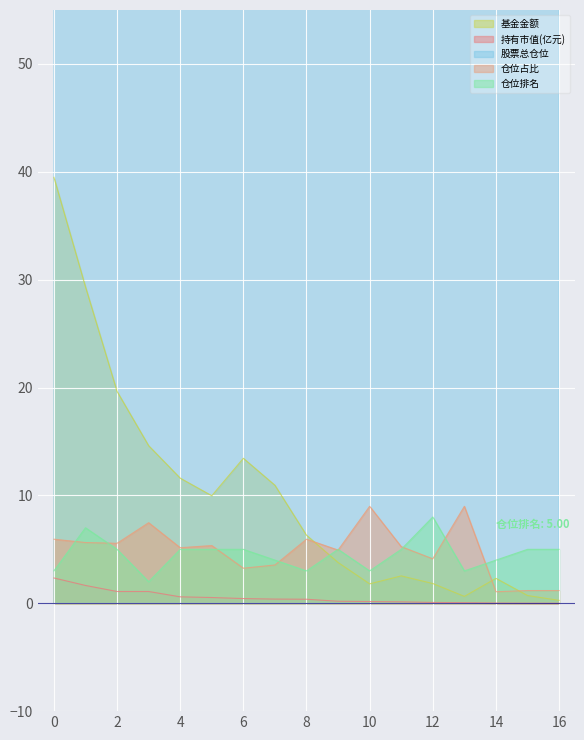

True or false: 仓位占比 and 仓位排名 cross at least once.

True